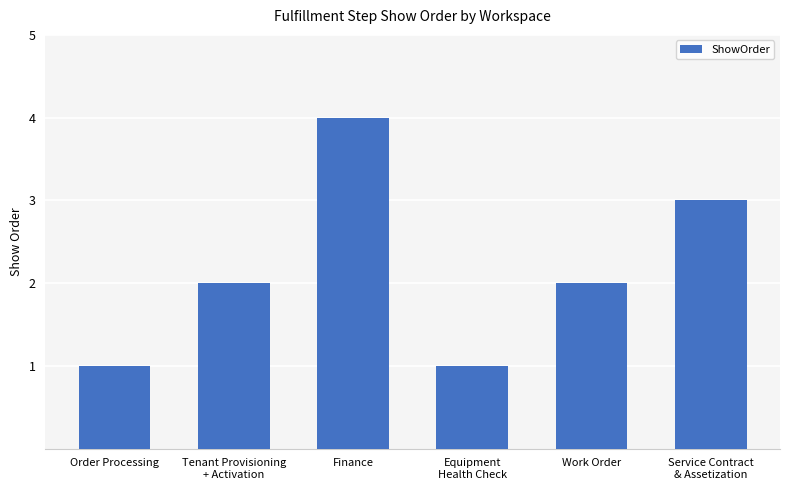

What value does the data have at Finance?

4